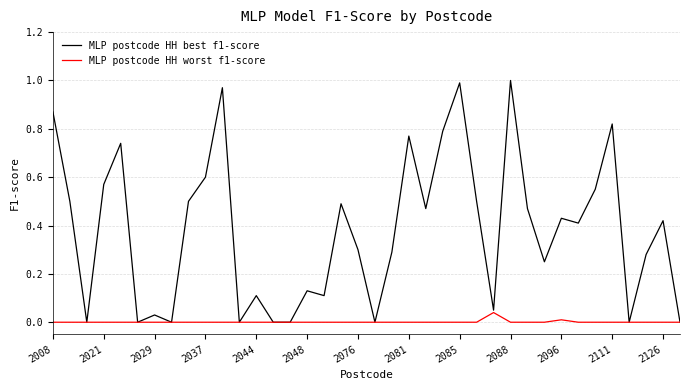

Which series has the largest total across all categories?

MLP postcode HH best f1-score